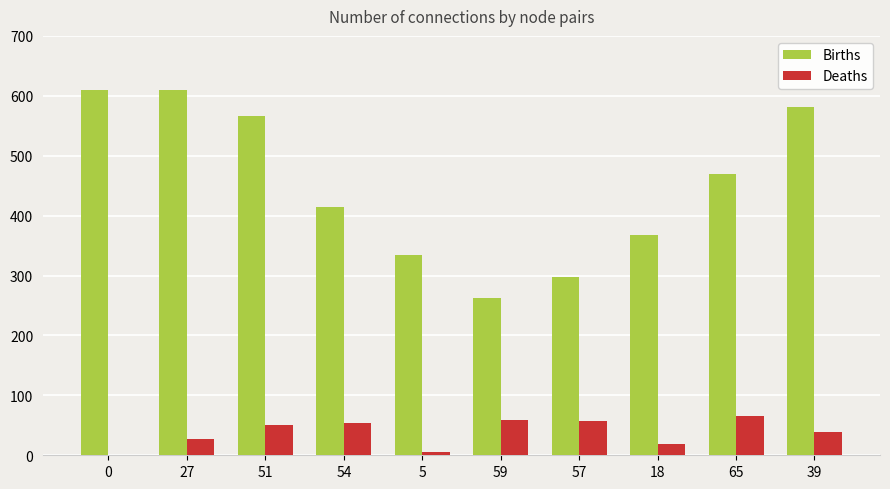

Between 27 and 51, which series saw the biggest shift?

Births